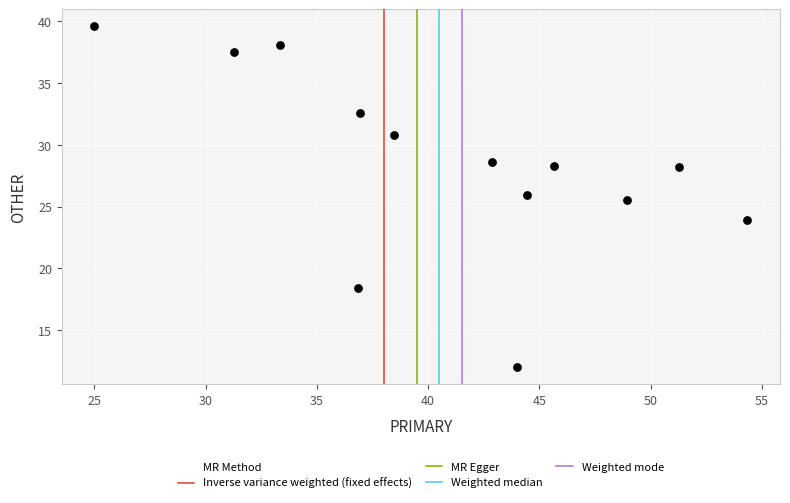

What Y value in the scatter plot is closest to 25?

25.5